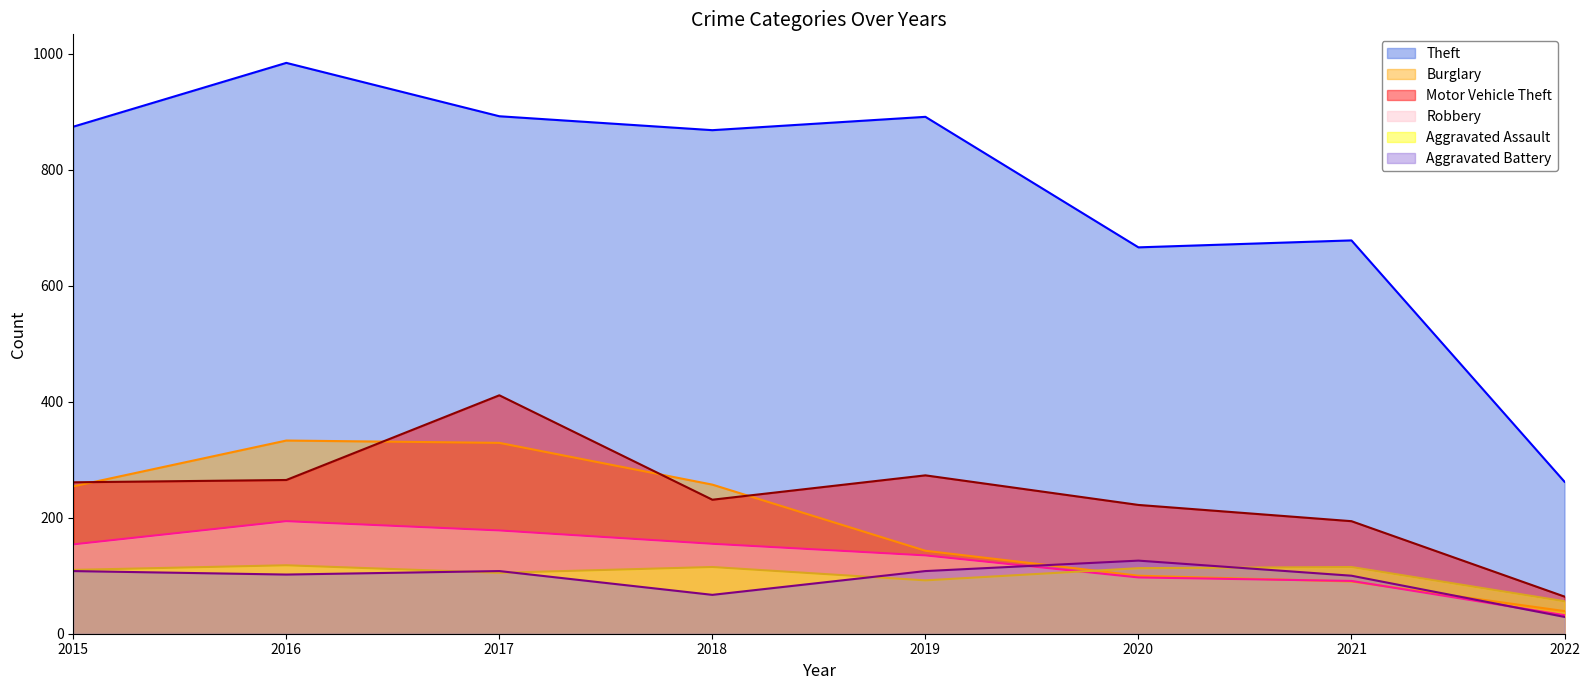

Which series has the widest spread of values?

Theft